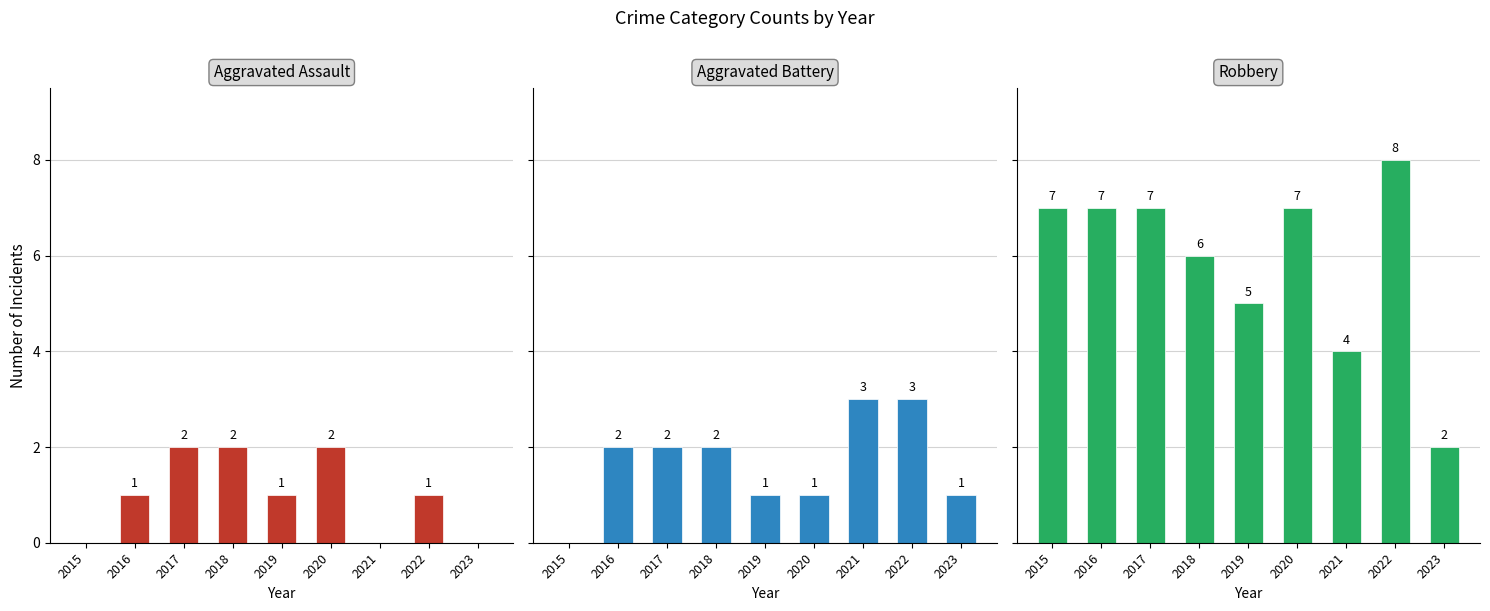

Reading right to left, what are all the values shown in this chart?

Aggravated Assault: 2023=0	2022=1	2021=0	2020=2	2019=1	2018=2	2017=2	2016=1	2015=0
Aggravated Battery: 2023=1	2022=3	2021=3	2020=1	2019=1	2018=2	2017=2	2016=2	2015=0
Robbery: 2023=2	2022=8	2021=4	2020=7	2019=5	2018=6	2017=7	2016=7	2015=7